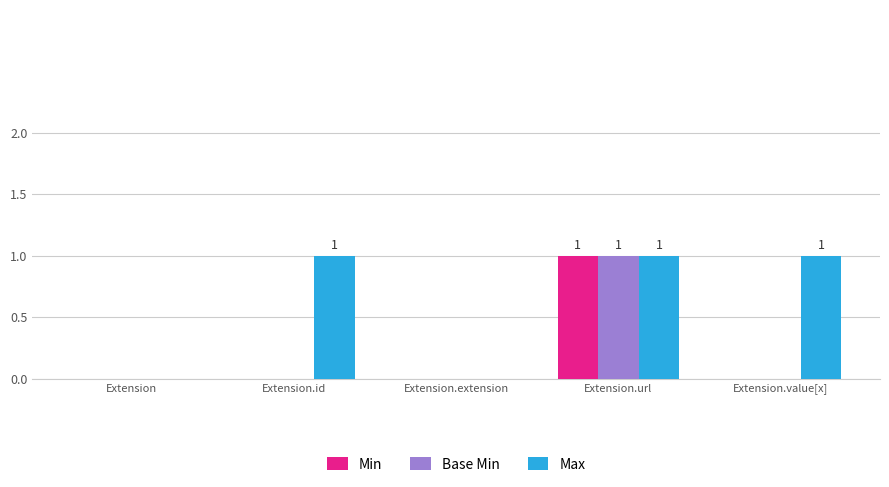

At which category is the sum across all series the highest?

Extension.url